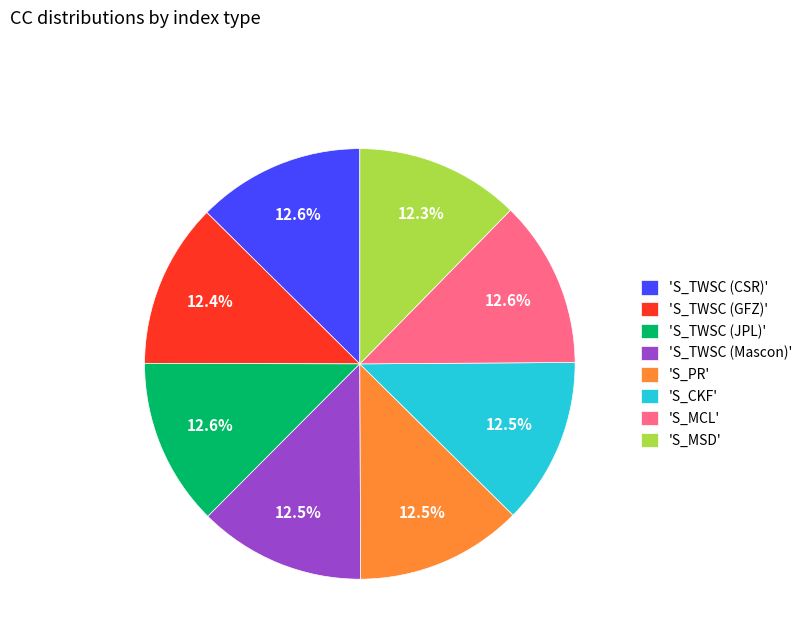

To the nearest percent, what is the average slice percentage?

12%